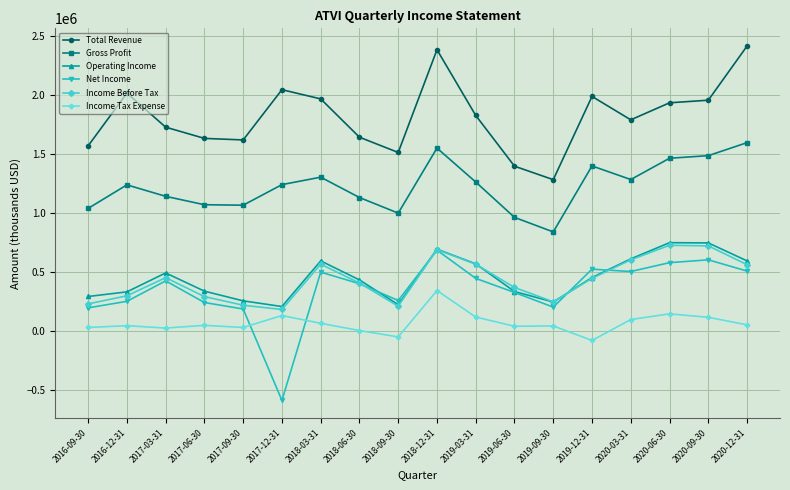

The Operating Income series shows 126040 at 2018-03-31. True or false?

False